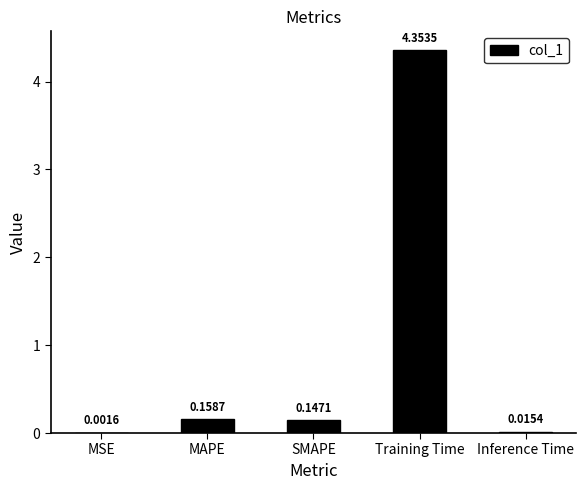

Where is the data nearest to the value 2?

MAPE